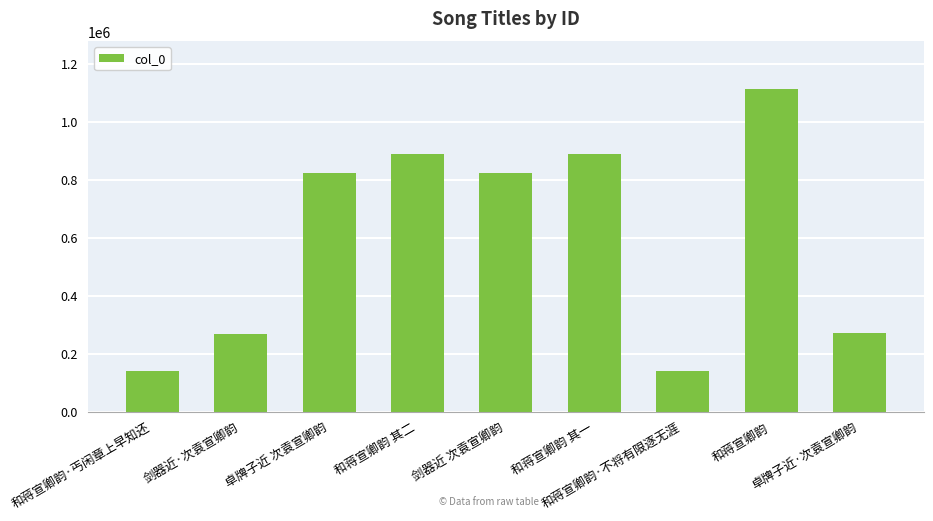

What is the ratio of the value at 和蒋宣卿韵 其一 to the value at 剑器近 次袁宣卿韵?

1.1